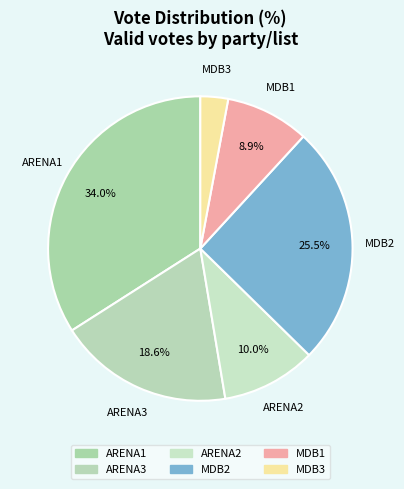

To the nearest percent, what percentage of the pie is ARENA2?

10%